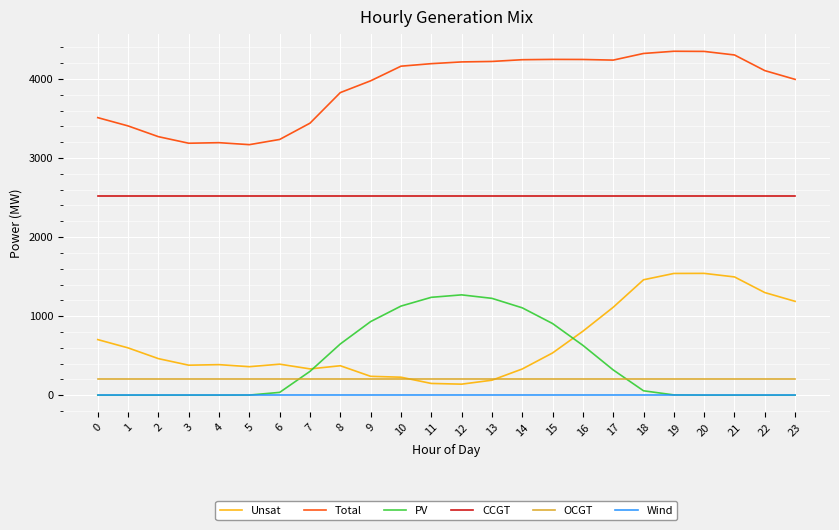

What is the maximum value for OCGT?

210